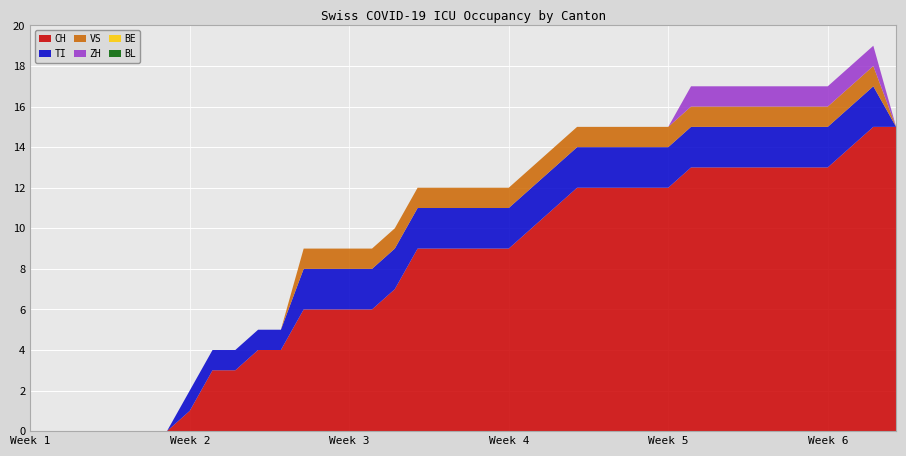

Reading left to right, extract all data points from this chart.

CH: 2020-05-31=0	2020-06-01=0	2020-06-02=0	2020-06-03=0	2020-06-04=0	2020-06-05=0	2020-06-06=0	2020-06-07=1	2020-06-08=3	2020-06-09=3	2020-06-10=4	2020-06-11=4	2020-06-12=6	2020-06-13=6	2020-06-14=6	2020-06-15=6	2020-06-16=7	2020-06-17=9	2020-06-18=9	2020-06-19=9	2020-06-20=9	2020-06-21=9	2020-06-22=10	2020-06-23=11	2020-06-24=12	2020-06-25=12	2020-06-26=12	2020-06-27=12	2020-06-28=12	2020-06-29=13	2020-06-30=13	2020-07-01=13	2020-07-02=13	2020-07-03=13	2020-07-04=13	2020-07-05=13	2020-07-06=14	2020-07-07=15	2020-07-08=15
TI: 2020-05-31=0	2020-06-01=0	2020-06-02=0	2020-06-03=0	2020-06-04=0	2020-06-05=0	2020-06-06=0	2020-06-07=1	2020-06-08=1	2020-06-09=1	2020-06-10=1	2020-06-11=1	2020-06-12=2	2020-06-13=2	2020-06-14=2	2020-06-15=2	2020-06-16=2	2020-06-17=2	2020-06-18=2	2020-06-19=2	2020-06-20=2	2020-06-21=2	2020-06-22=2	2020-06-23=2	2020-06-24=2	2020-06-25=2	2020-06-26=2	2020-06-27=2	2020-06-28=2	2020-06-29=2	2020-06-30=2	2020-07-01=2	2020-07-02=2	2020-07-03=2	2020-07-04=2	2020-07-05=2	2020-07-06=2	2020-07-07=2	2020-07-08=0
VS: 2020-05-31=0	2020-06-01=0	2020-06-02=0	2020-06-03=0	2020-06-04=0	2020-06-05=0	2020-06-06=0	2020-06-07=0	2020-06-08=0	2020-06-09=0	2020-06-10=0	2020-06-11=0	2020-06-12=1	2020-06-13=1	2020-06-14=1	2020-06-15=1	2020-06-16=1	2020-06-17=1	2020-06-18=1	2020-06-19=1	2020-06-20=1	2020-06-21=1	2020-06-22=1	2020-06-23=1	2020-06-24=1	2020-06-25=1	2020-06-26=1	2020-06-27=1	2020-06-28=1	2020-06-29=1	2020-06-30=1	2020-07-01=1	2020-07-02=1	2020-07-03=1	2020-07-04=1	2020-07-05=1	2020-07-06=1	2020-07-07=1	2020-07-08=0
ZH: 2020-05-31=0	2020-06-01=0	2020-06-02=0	2020-06-03=0	2020-06-04=0	2020-06-05=0	2020-06-06=0	2020-06-07=0	2020-06-08=0	2020-06-09=0	2020-06-10=0	2020-06-11=0	2020-06-12=0	2020-06-13=0	2020-06-14=0	2020-06-15=0	2020-06-16=0	2020-06-17=0	2020-06-18=0	2020-06-19=0	2020-06-20=0	2020-06-21=0	2020-06-22=0	2020-06-23=0	2020-06-24=0	2020-06-25=0	2020-06-26=0	2020-06-27=0	2020-06-28=0	2020-06-29=1	2020-06-30=1	2020-07-01=1	2020-07-02=1	2020-07-03=1	2020-07-04=1	2020-07-05=1	2020-07-06=1	2020-07-07=1	2020-07-08=0
BE: 2020-05-31=0	2020-06-01=0	2020-06-02=0	2020-06-03=0	2020-06-04=0	2020-06-05=0	2020-06-06=0	2020-06-07=0	2020-06-08=0	2020-06-09=0	2020-06-10=0	2020-06-11=0	2020-06-12=0	2020-06-13=0	2020-06-14=0	2020-06-15=0	2020-06-16=0	2020-06-17=0	2020-06-18=0	2020-06-19=0	2020-06-20=0	2020-06-21=0	2020-06-22=0	2020-06-23=0	2020-06-24=0	2020-06-25=0	2020-06-26=0	2020-06-27=0	2020-06-28=0	2020-06-29=0	2020-06-30=0	2020-07-01=0	2020-07-02=0	2020-07-03=0	2020-07-04=0	2020-07-05=0	2020-07-06=0	2020-07-07=0	2020-07-08=0
BL: 2020-05-31=0	2020-06-01=0	2020-06-02=0	2020-06-03=0	2020-06-04=0	2020-06-05=0	2020-06-06=0	2020-06-07=0	2020-06-08=0	2020-06-09=0	2020-06-10=0	2020-06-11=0	2020-06-12=0	2020-06-13=0	2020-06-14=0	2020-06-15=0	2020-06-16=0	2020-06-17=0	2020-06-18=0	2020-06-19=0	2020-06-20=0	2020-06-21=0	2020-06-22=0	2020-06-23=0	2020-06-24=0	2020-06-25=0	2020-06-26=0	2020-06-27=0	2020-06-28=0	2020-06-29=0	2020-06-30=0	2020-07-01=0	2020-07-02=0	2020-07-03=0	2020-07-04=0	2020-07-05=0	2020-07-06=0	2020-07-07=0	2020-07-08=0